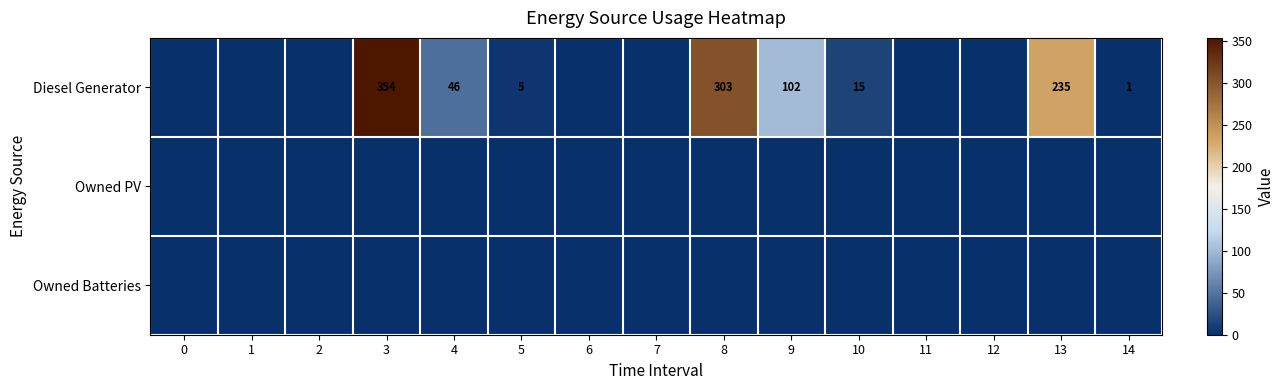

How many data points does each series have?

15